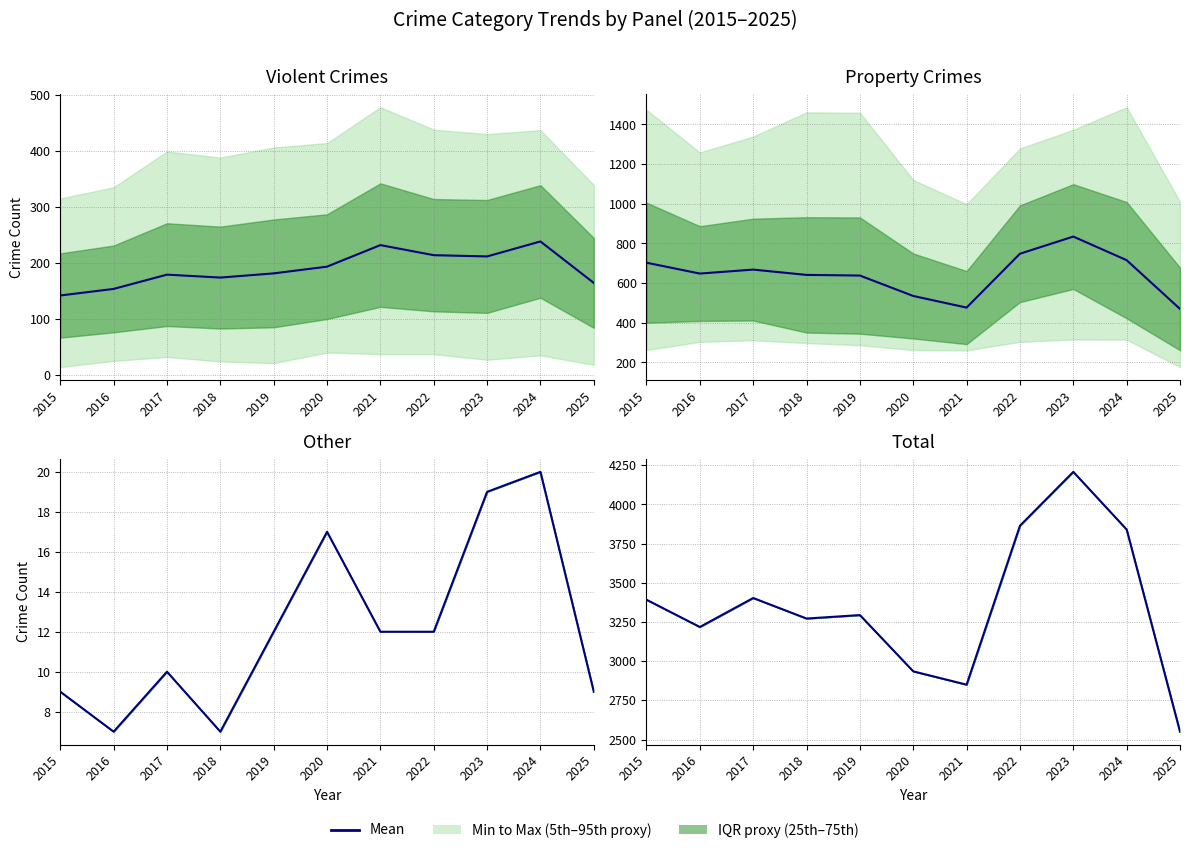

What is the difference between the maximum and minimum values?

1658